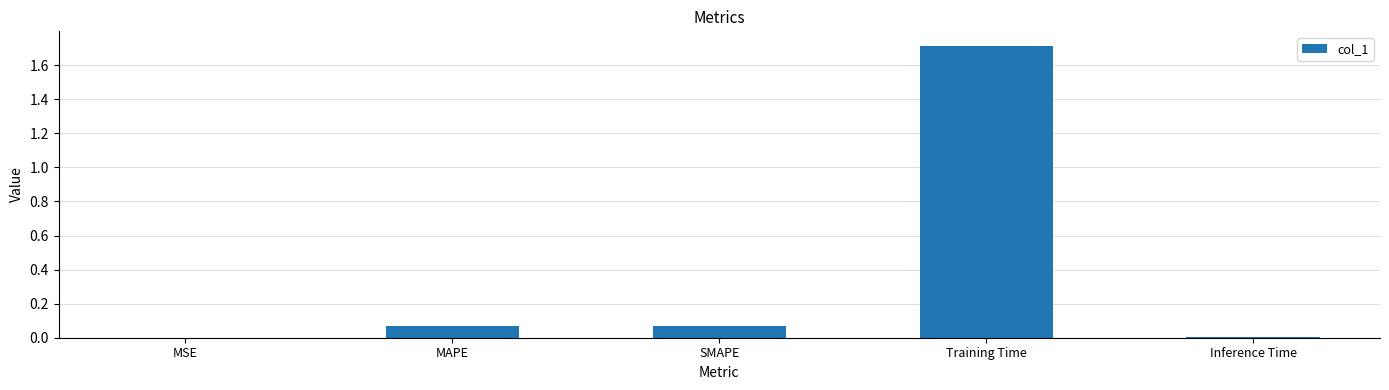

Are the bars grouped side by side (vs. stacked)?

No